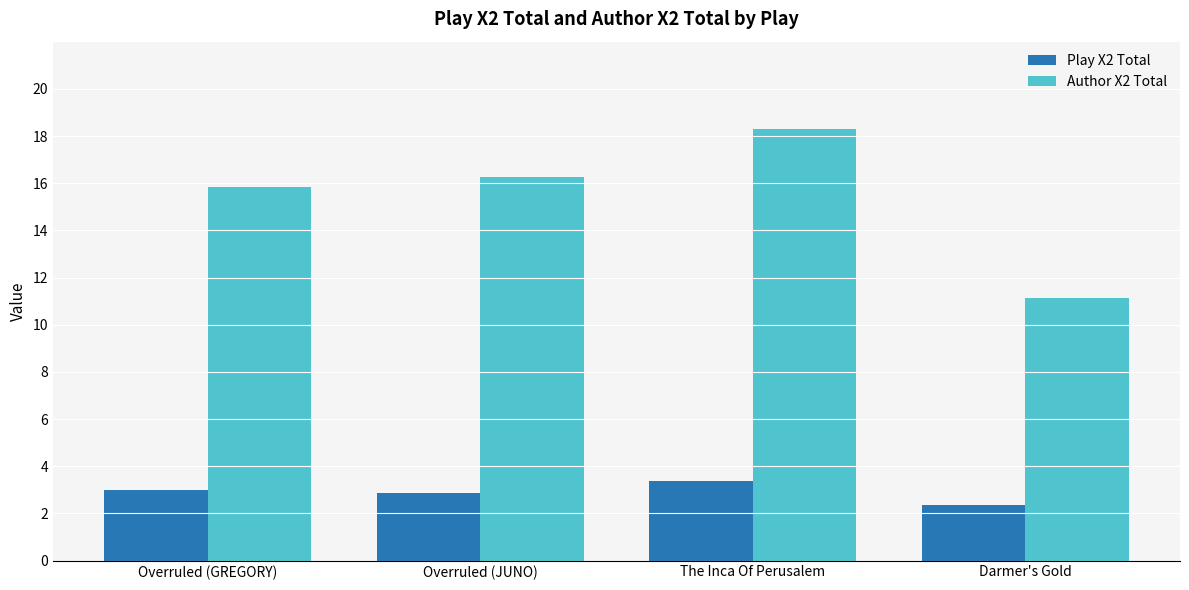

What position from the left is Darmer's Gold?

4